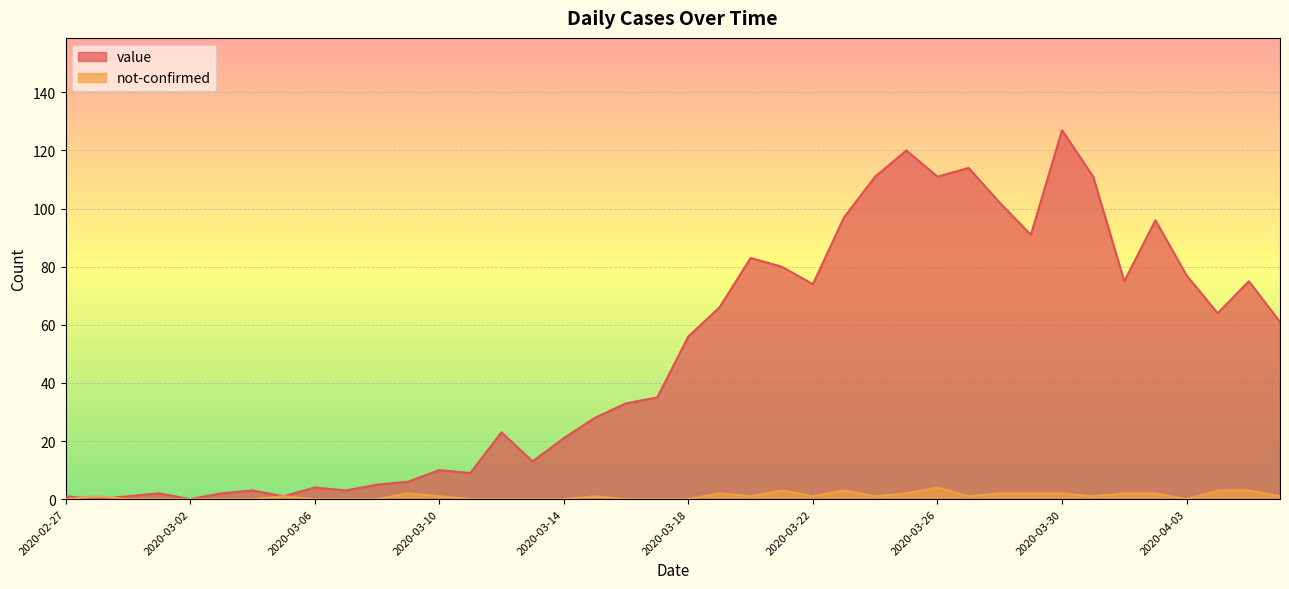

What is the value of the value point at the 37th from the left?

77